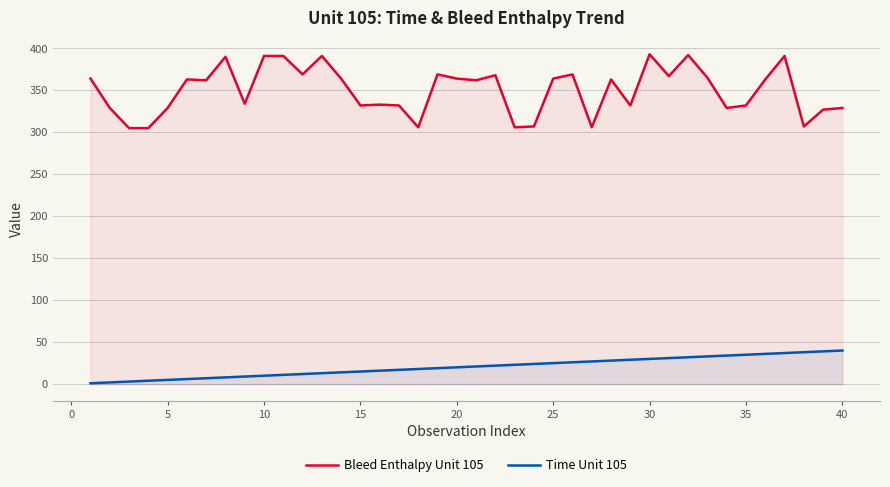

True or false: Bleed Enthalpy Unit 105 and Time Unit 105 cross at least once.

False